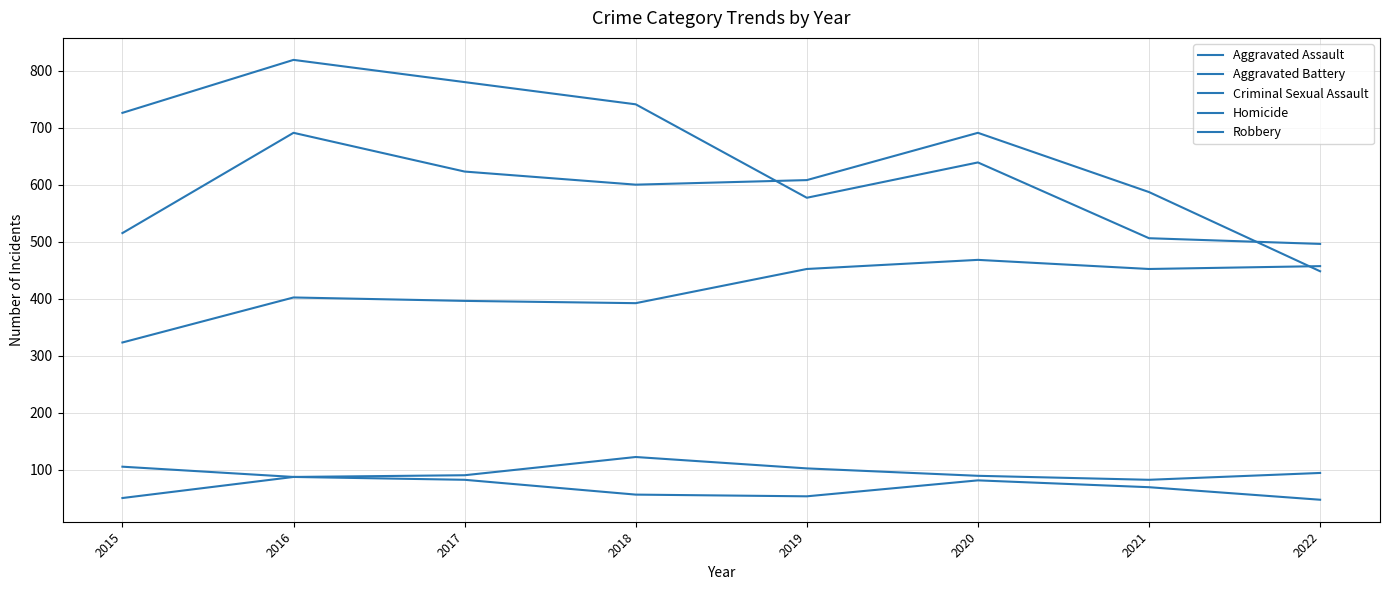

How many categories are shown in the chart?

8